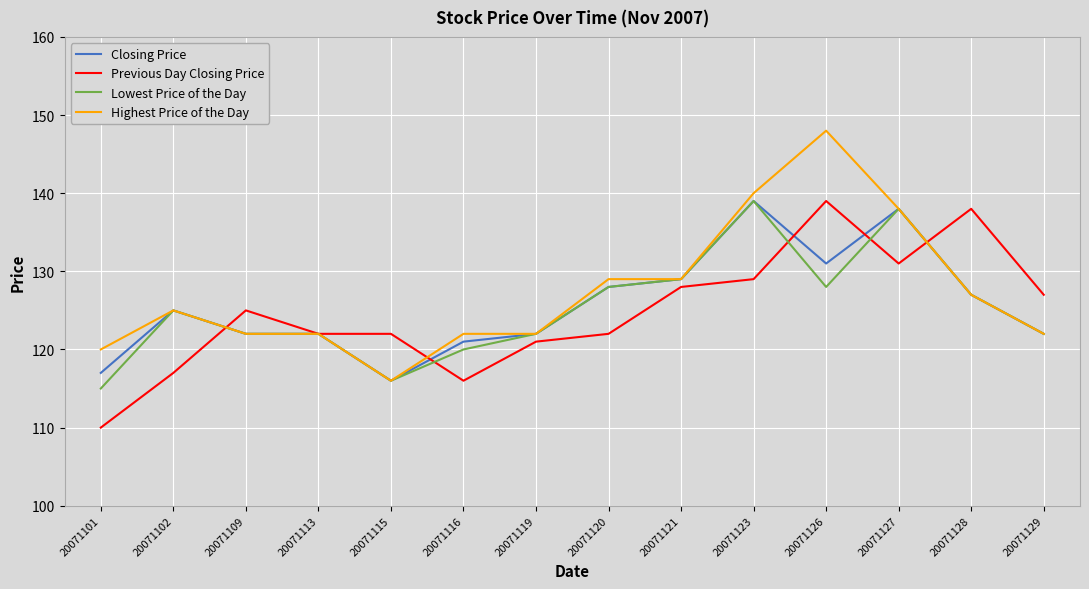

True or false: Closing Price has a value of 64 at 20071113.

False